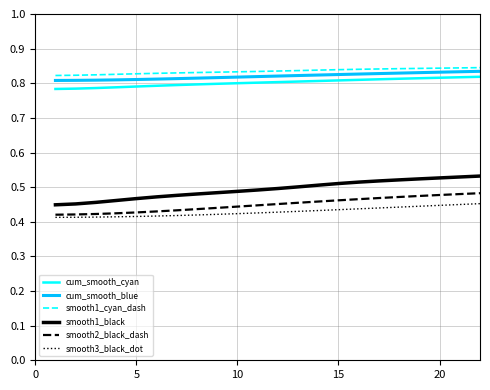

True or false: smooth2_black_dash and smooth1_black intersect in this chart.

False